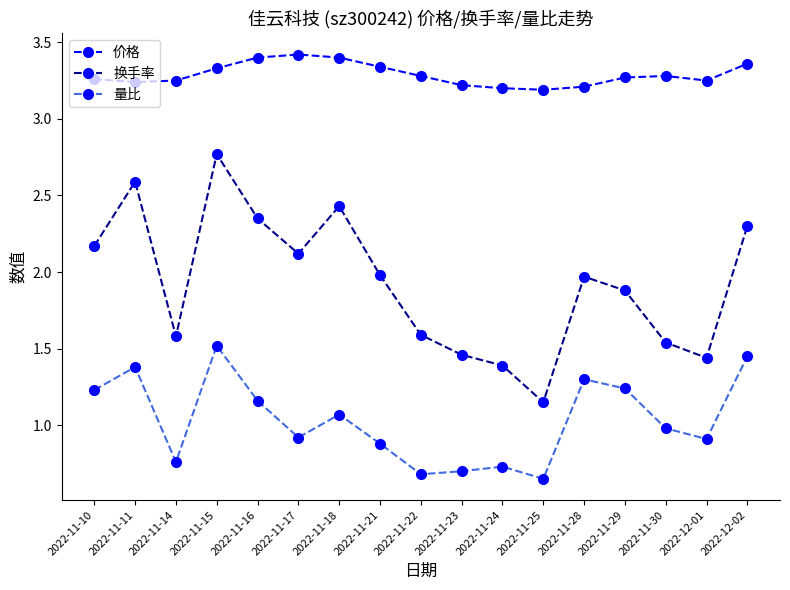

True or false: 换手率 and 价格 cross at least once.

False